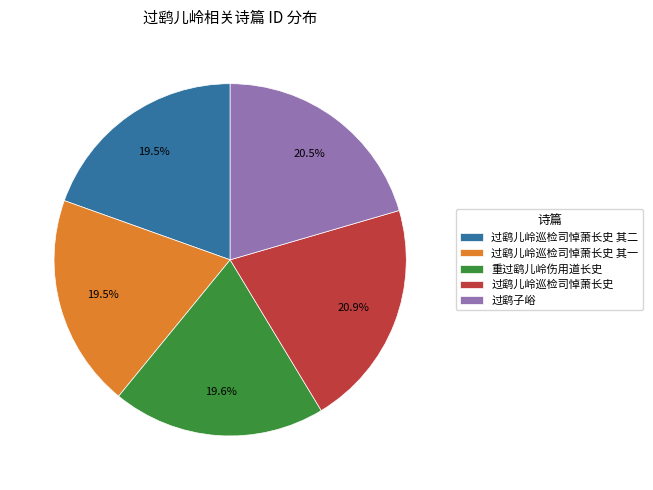

Does any single category account for the majority?

No